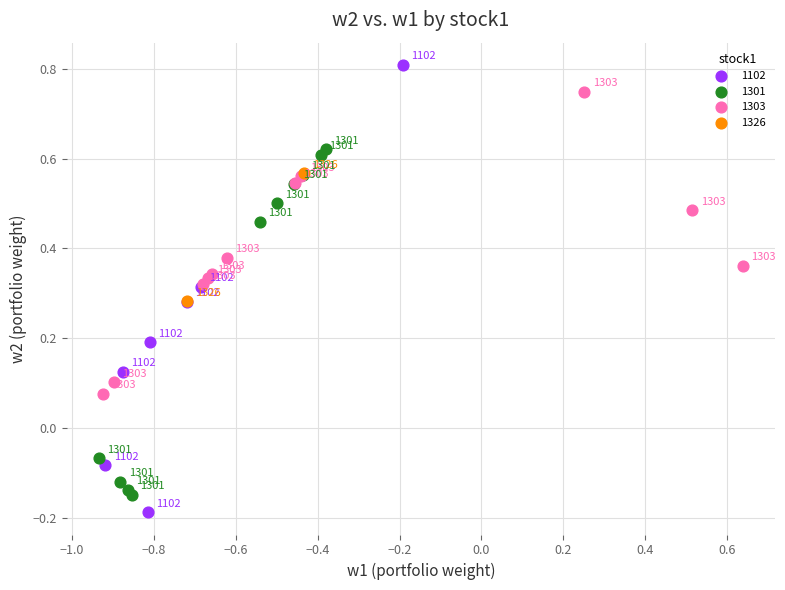

Which series has the widest spread of Y values?

1102